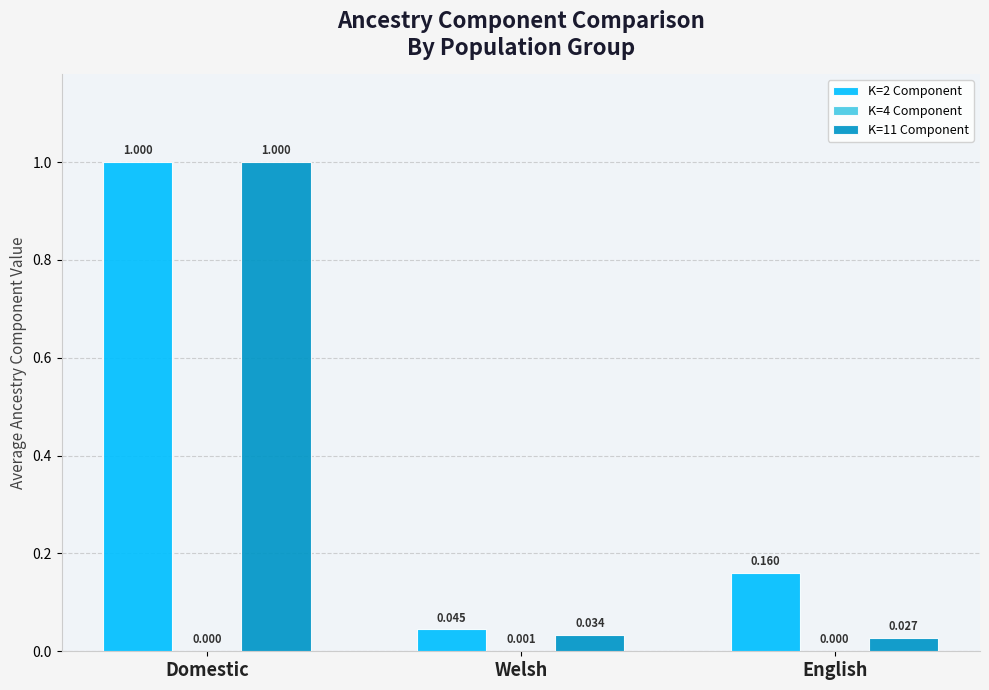

At which label does K=11 Component reach its peak?

Domestic